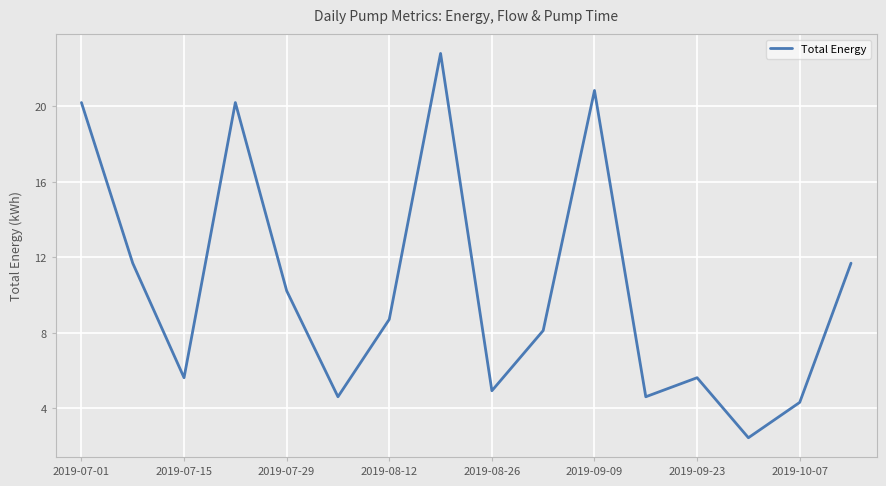

What is the minimum value shown in the chart?

2.4